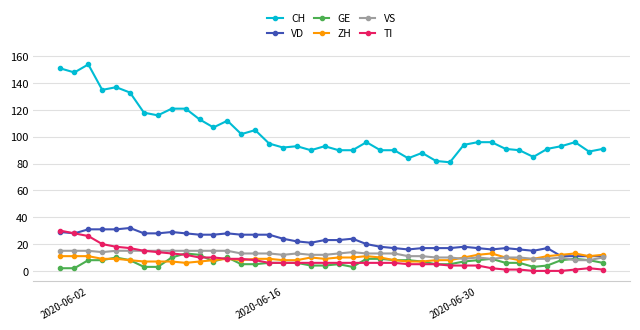

What is the greatest value displayed?

154